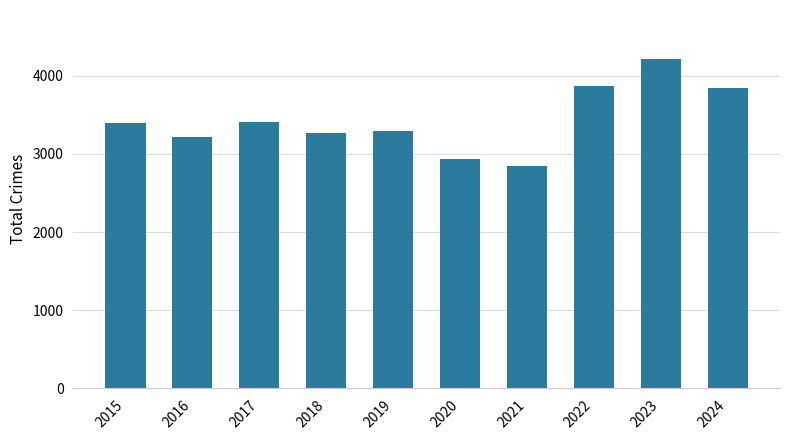

Read the value at 2022, to the nearest 50.

3850